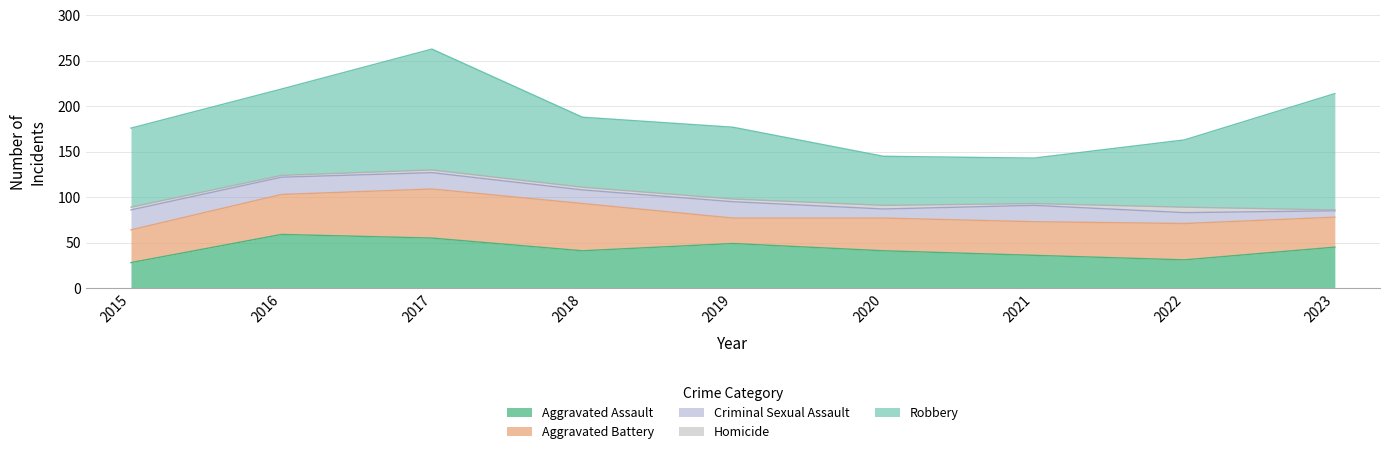

After their last crossing, which series has the higher values: Aggravated Assault or Aggravated Battery?

Aggravated Assault